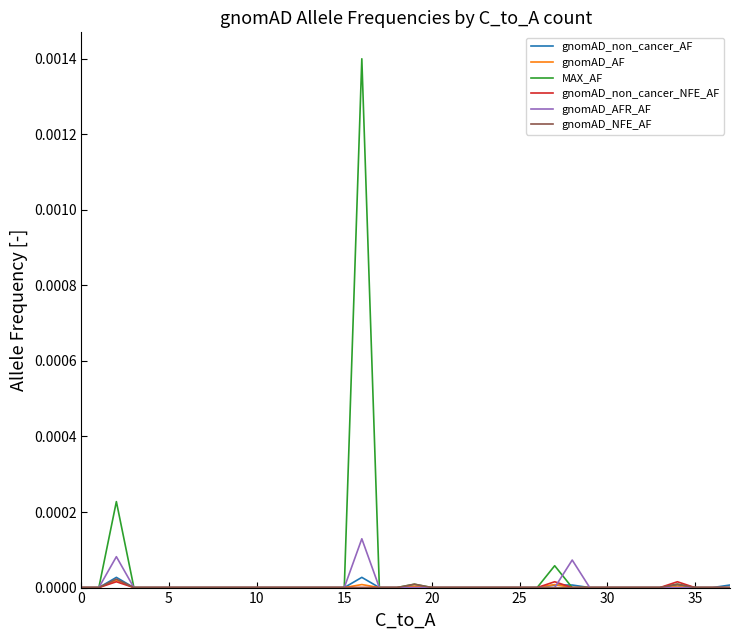

Which series has the widest spread of values?

MAX_AF